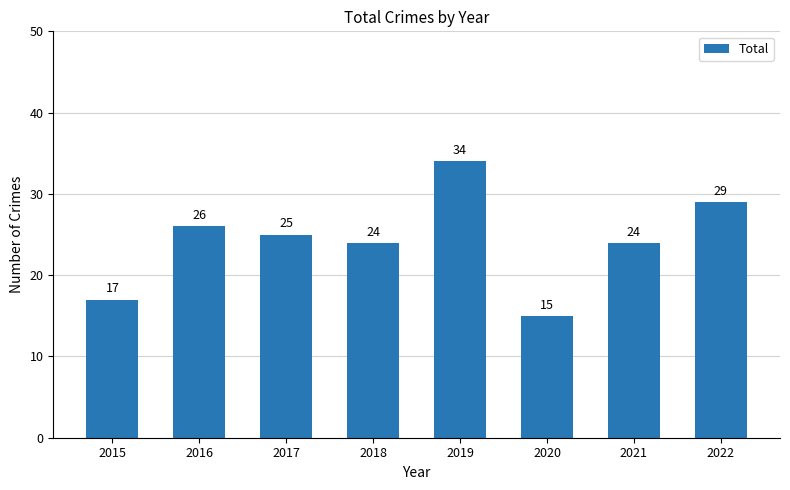

What is the difference between the maximum and second lowest values?

17